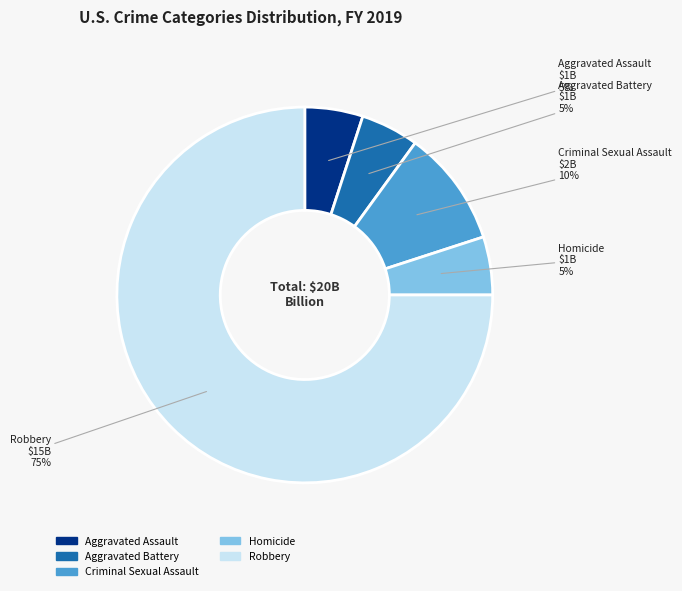

Is it true that Robbery is 65% of the pie?

False